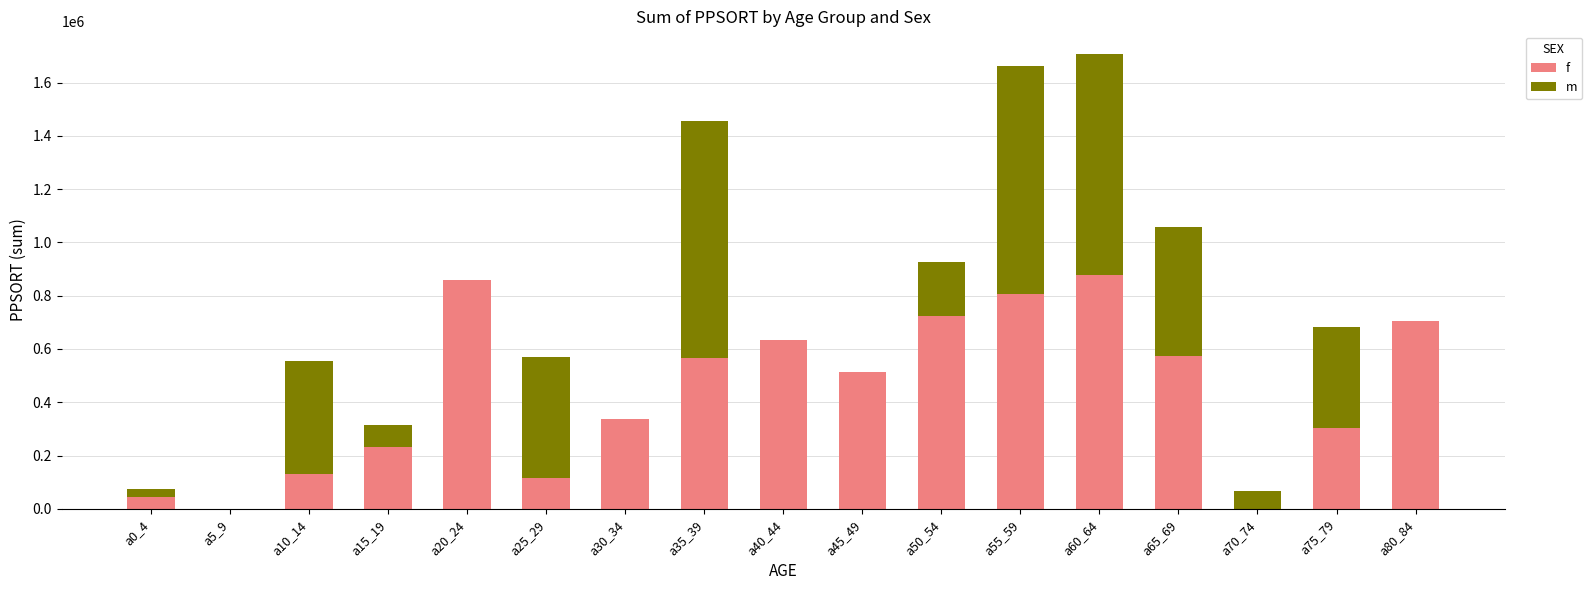

Are the bars grouped side by side (vs. stacked)?

No